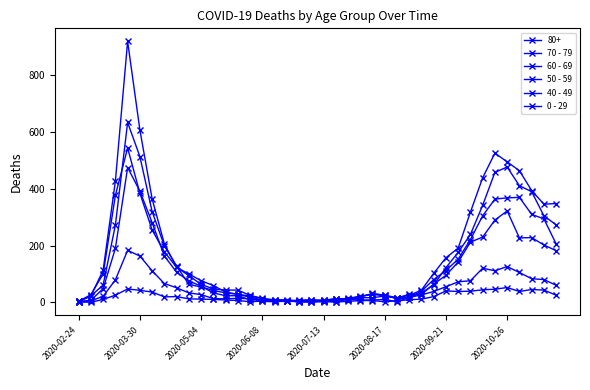

How many distinct data groups are displayed?

6